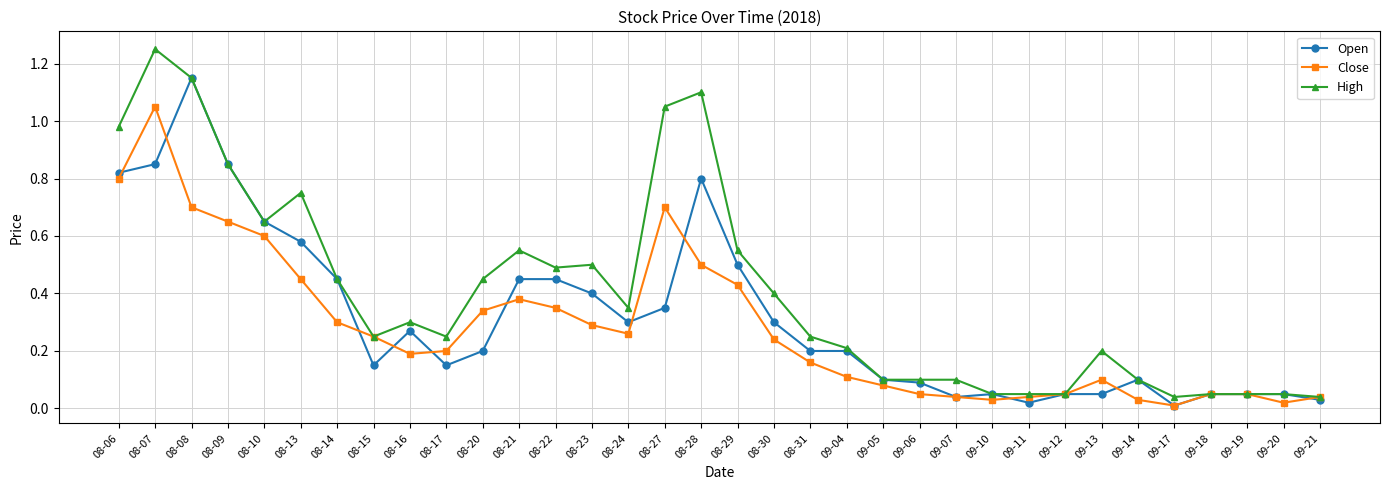

List the series in order of their peak value, highest first.

High, Open, Close